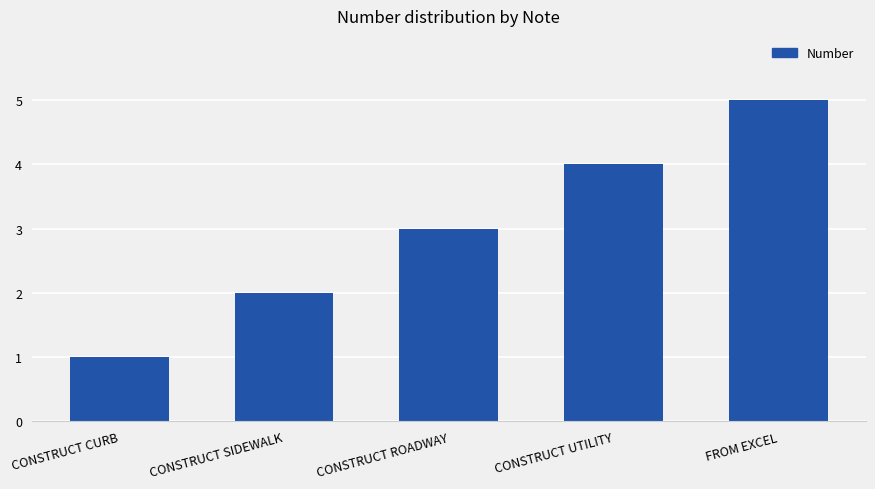

What is the sum of all values?

15